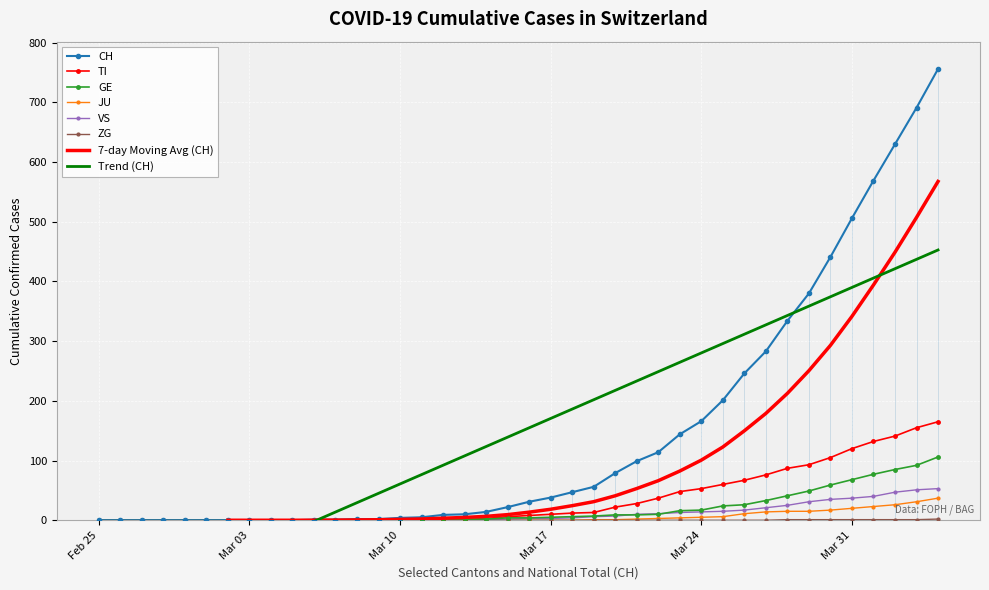

How many data points in CH are above 31?

19